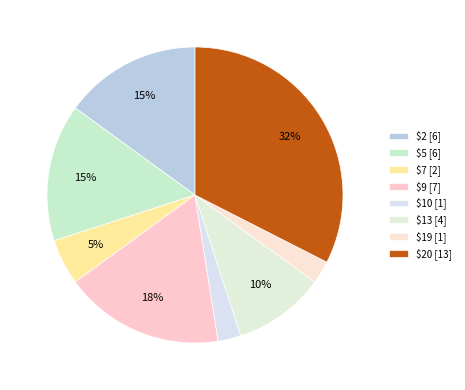

How many segments does this pie chart have?

8